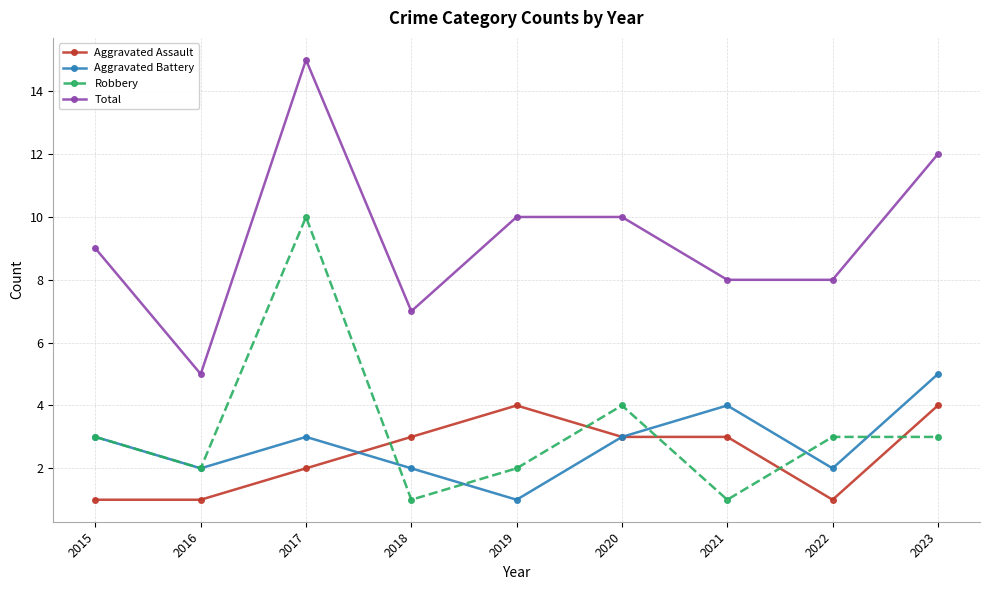

Rank the series by their maximum value, from lowest to highest.

Aggravated Assault, Aggravated Battery, Robbery, Total